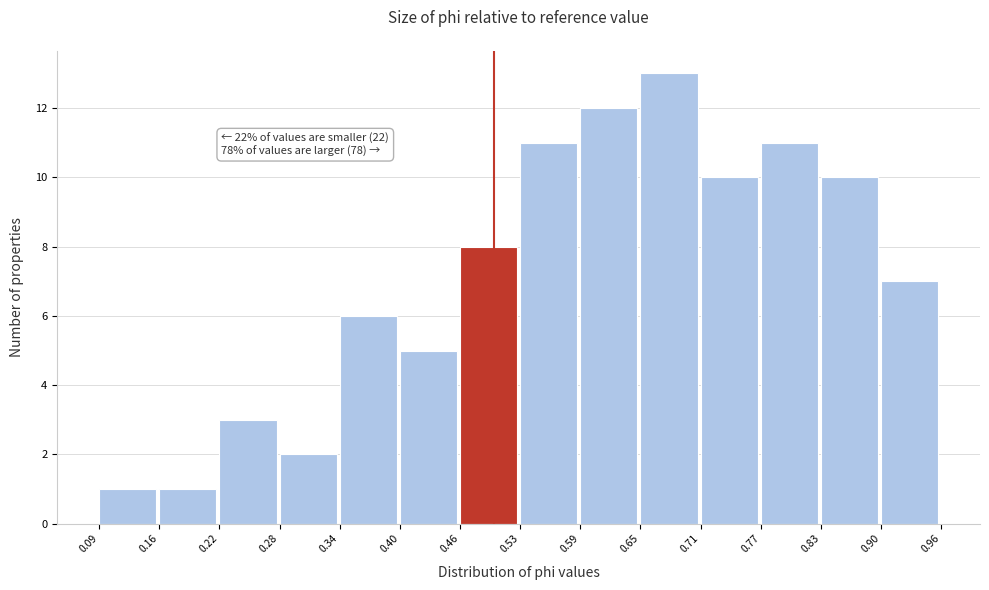

Over which range of the x-axis is the bar tallest?

0.65 to 0.71